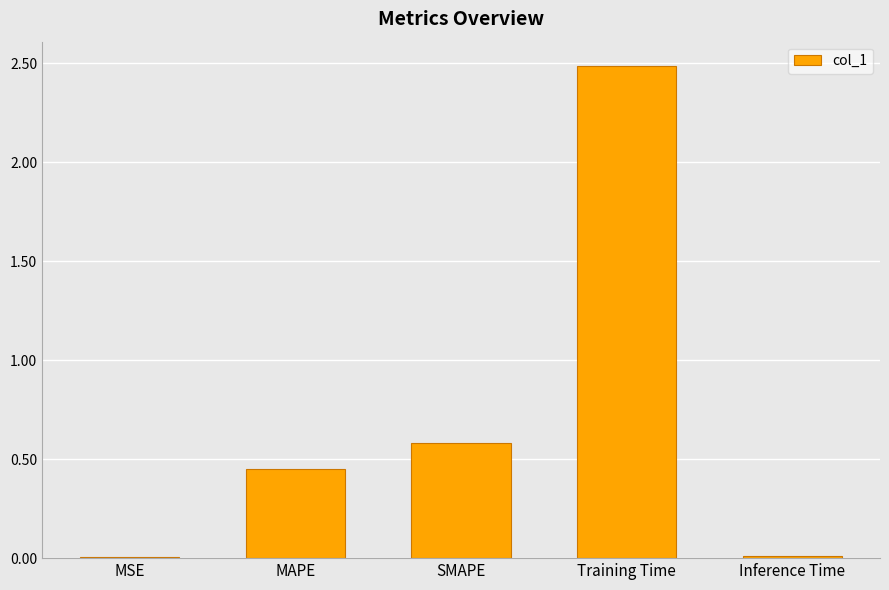

What is the value of the 4th bar from the left?

2.5